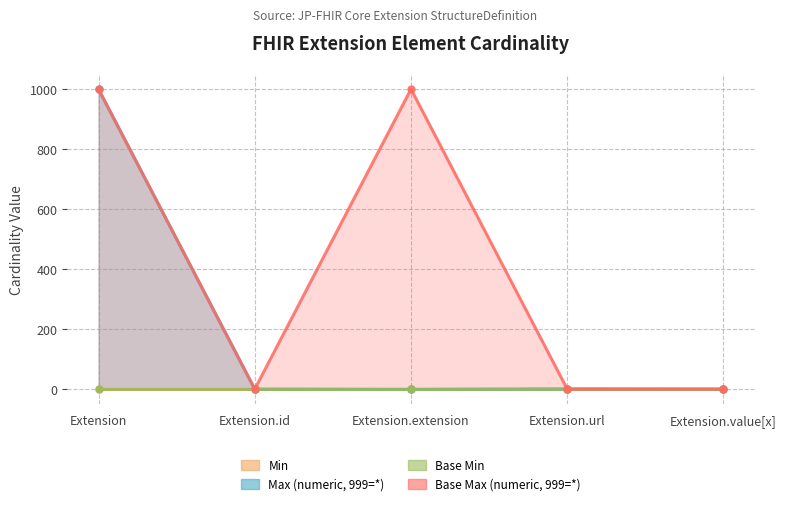

How many categories are shown in the chart?

5